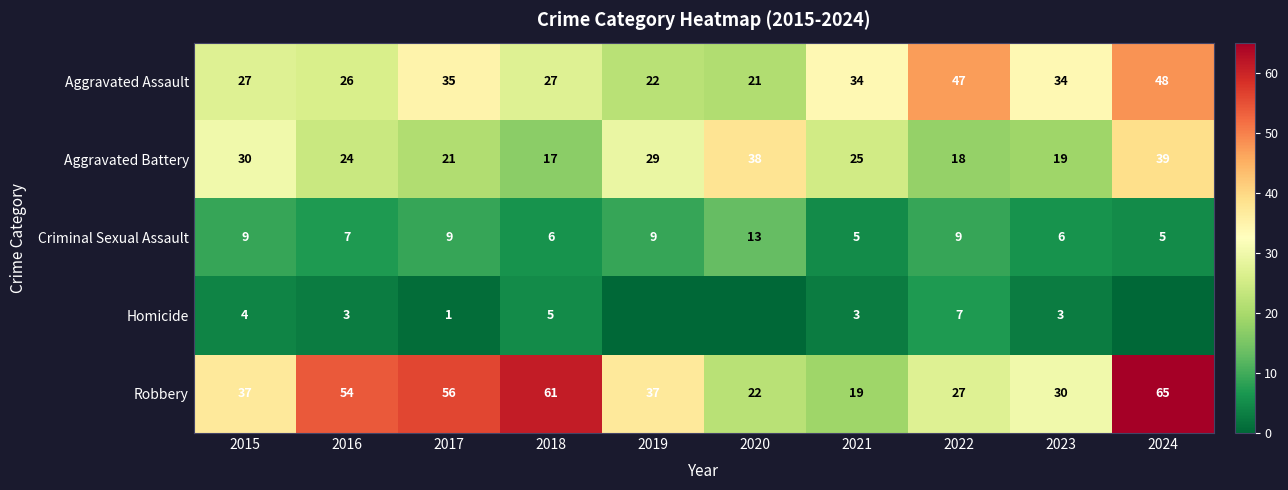

What is the sum of all Robbery values?

408